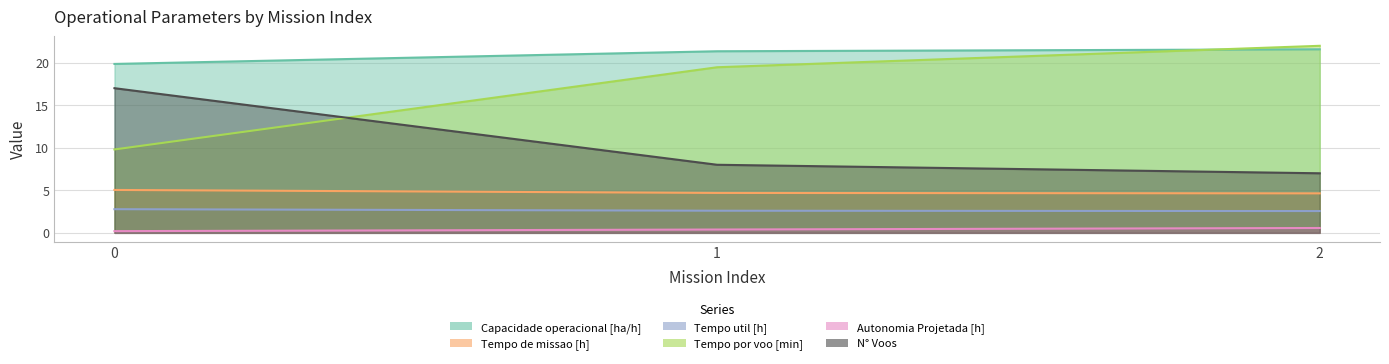

What is the approximate value of Tempo por voo [min] at 1?

19.5